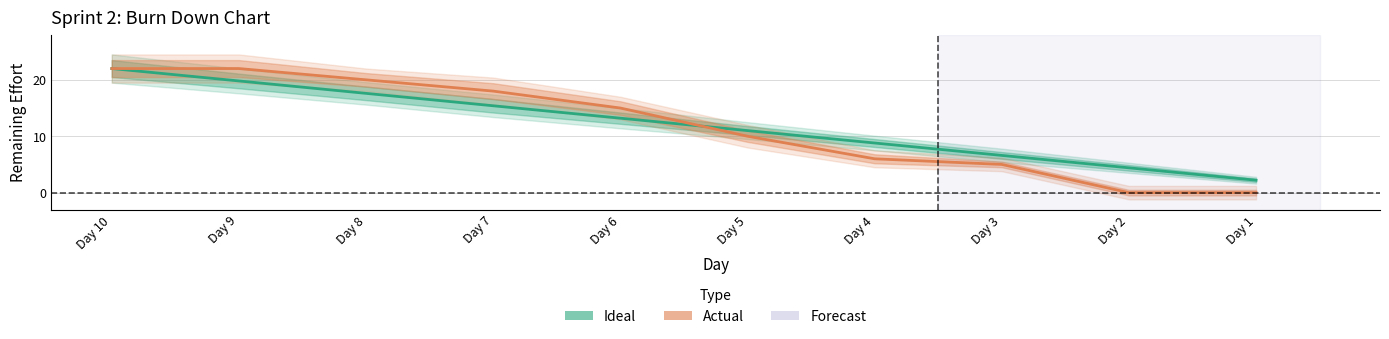

At which category is the sum across all series the highest?

Day 10